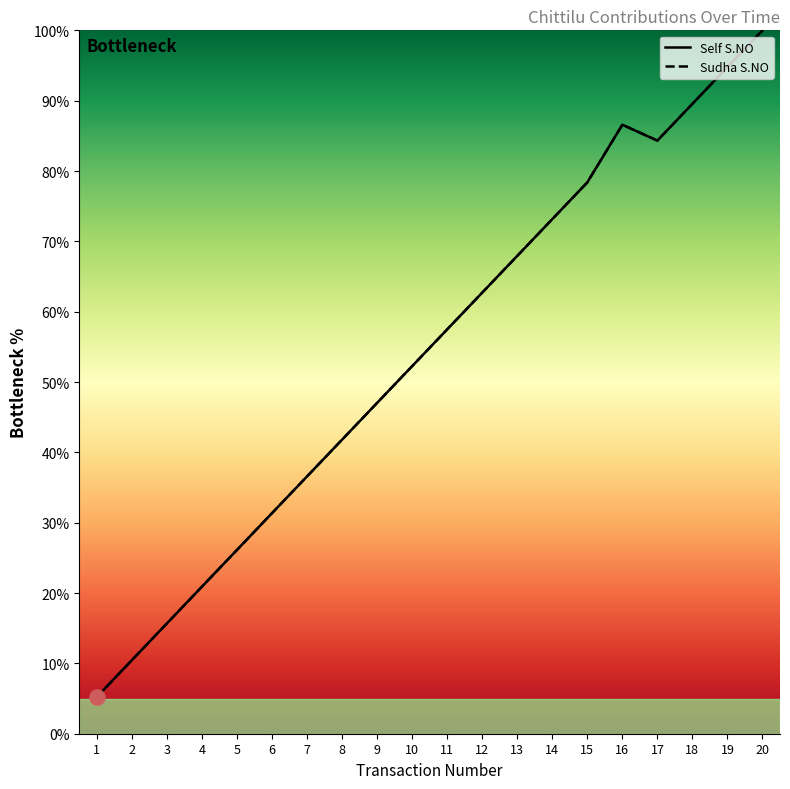

Is the value of Self S.NO at 10 greater than the value of Sudha S.NO at 14?

No